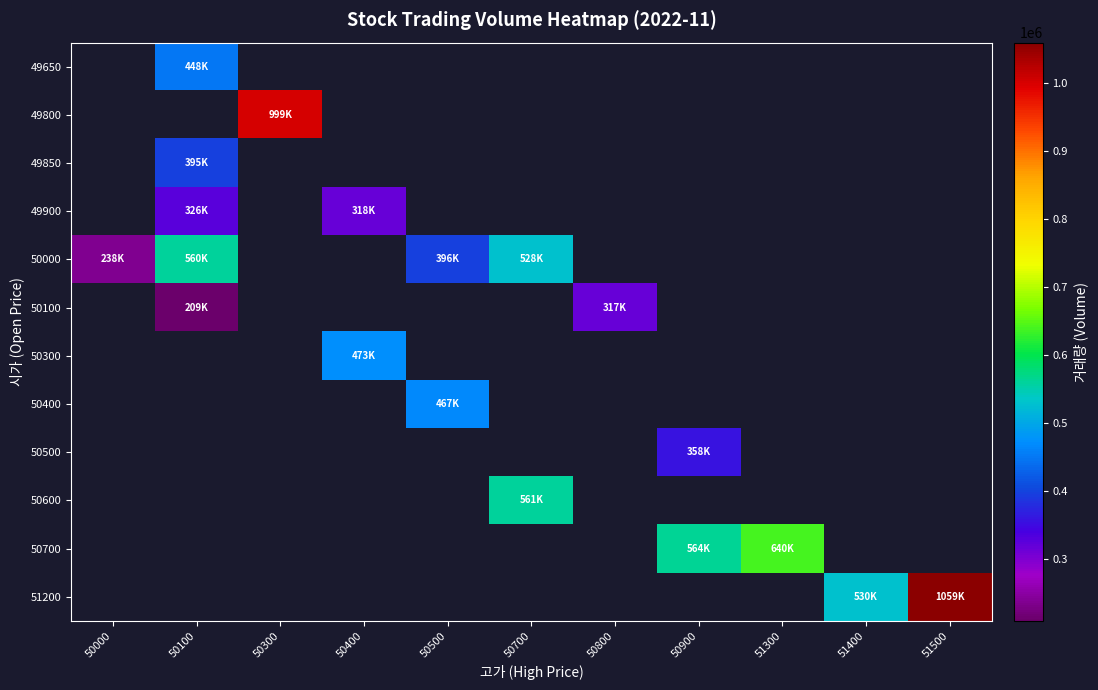

Which category has the highest value across all series?

51500